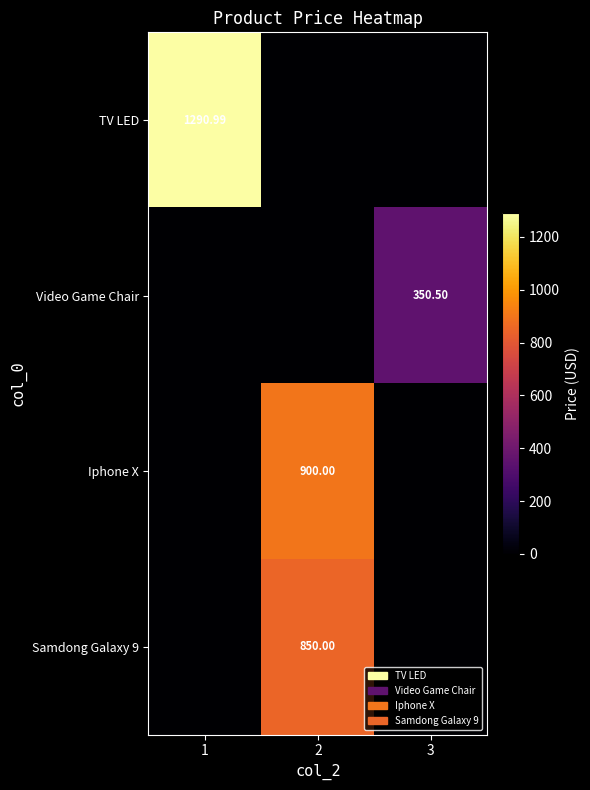

Which series changed the most between 1 and 3?

TV LED